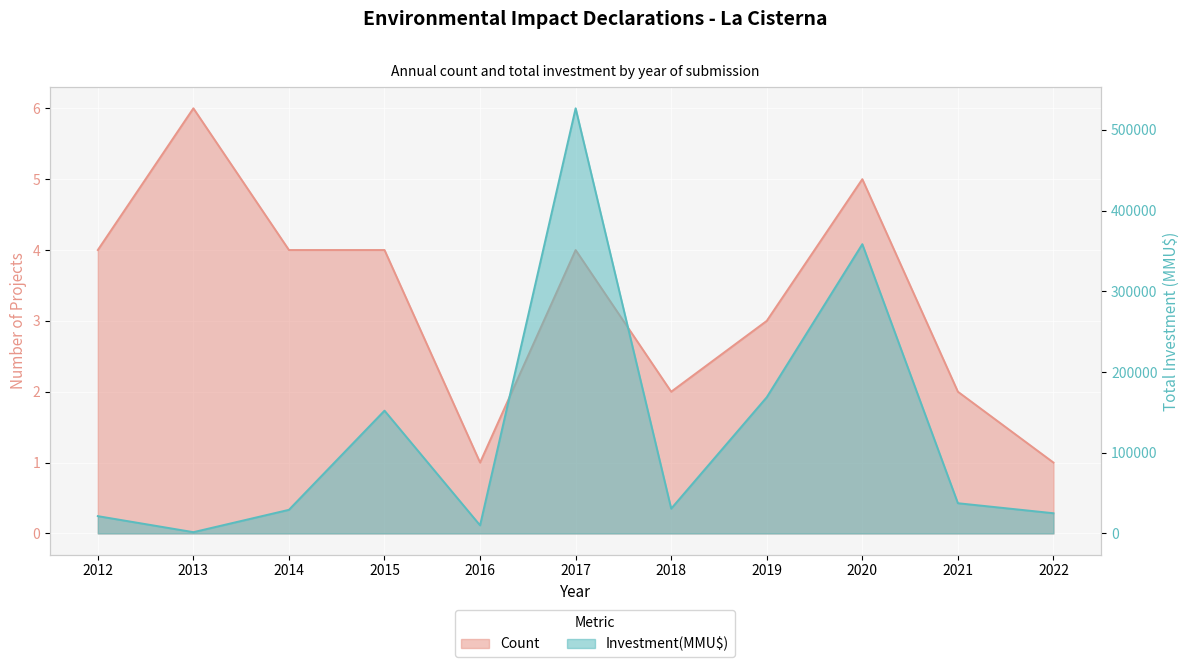

True or false: Count and Investment(MMU$) intersect in this chart.

False